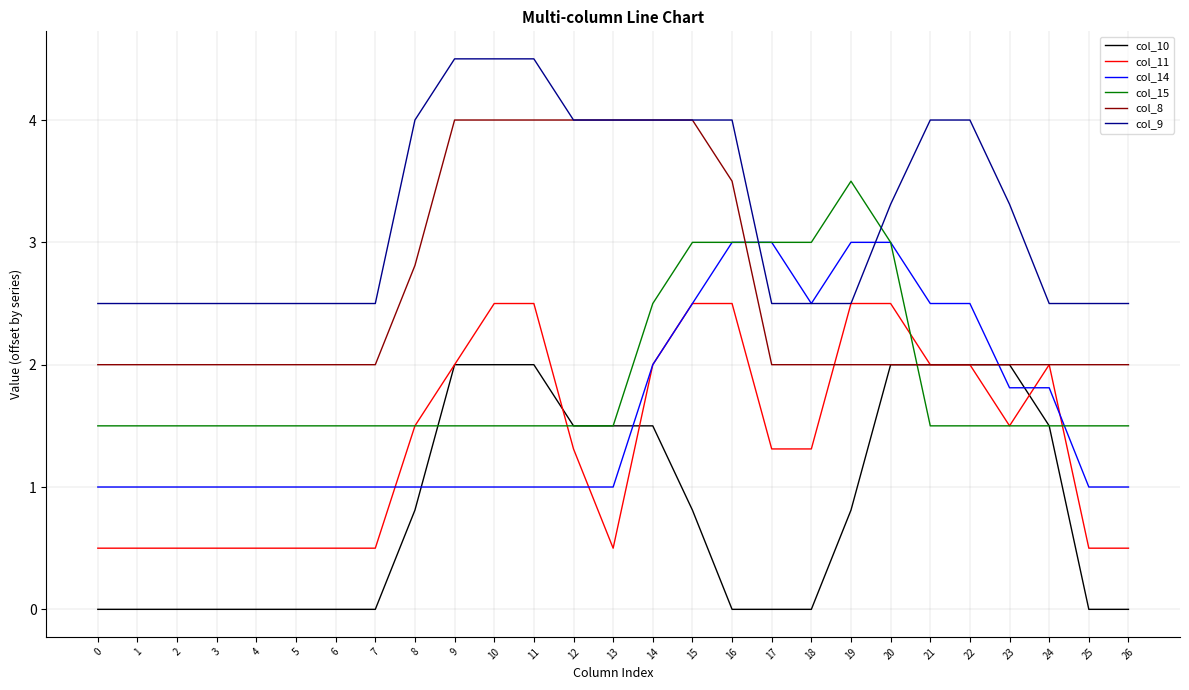

Reading left to right, what are all the values shown in this chart?

col_10: 0.0	0.0	0.0	0.0	0.0	0.0	0.0	0.0	0.8	2.0	2.0	2.0	1.5	1.5	1.5	0.8	0.0	0.0	0.0	0.8	2.0	2.0	2.0	2.0	1.5	0.0	0.0
col_11: 0.5	0.5	0.5	0.5	0.5	0.5	0.5	0.5	1.5	2.0	2.5	2.5	1.3	0.5	2.0	2.5	2.5	1.3	1.3	2.5	2.5	2.0	2.0	1.5	2.0	0.5	0.5
col_14: 1.0	1.0	1.0	1.0	1.0	1.0	1.0	1.0	1.0	1.0	1.0	1.0	1.0	1.0	2.0	2.5	3.0	3.0	2.5	3.0	3.0	2.5	2.5	1.8	1.8	1.0	1.0
col_15: 1.5	1.5	1.5	1.5	1.5	1.5	1.5	1.5	1.5	1.5	1.5	1.5	1.5	1.5	2.5	3.0	3.0	3.0	3.0	3.5	3.0	1.5	1.5	1.5	1.5	1.5	1.5
col_8: 2.0	2.0	2.0	2.0	2.0	2.0	2.0	2.0	2.8	4.0	4.0	4.0	4.0	4.0	4.0	4.0	3.5	2.0	2.0	2.0	2.0	2.0	2.0	2.0	2.0	2.0	2.0
col_9: 2.5	2.5	2.5	2.5	2.5	2.5	2.5	2.5	4.0	4.5	4.5	4.5	4.0	4.0	4.0	4.0	4.0	2.5	2.5	2.5	3.3	4.0	4.0	3.3	2.5	2.5	2.5